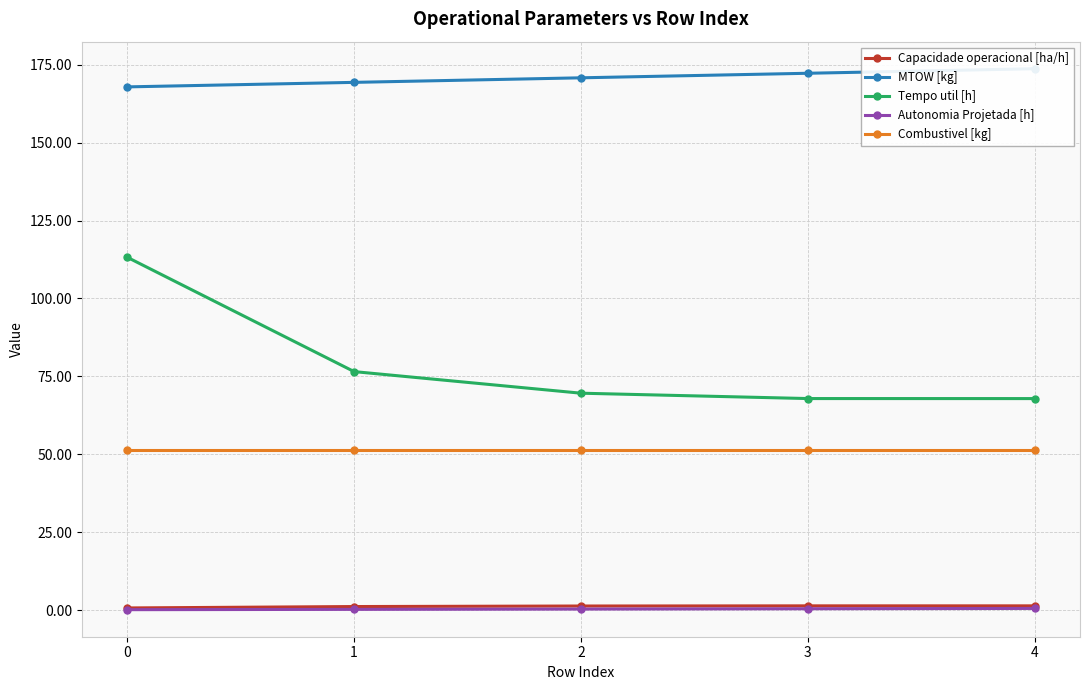

Which has a higher value, 3 or 1?

3